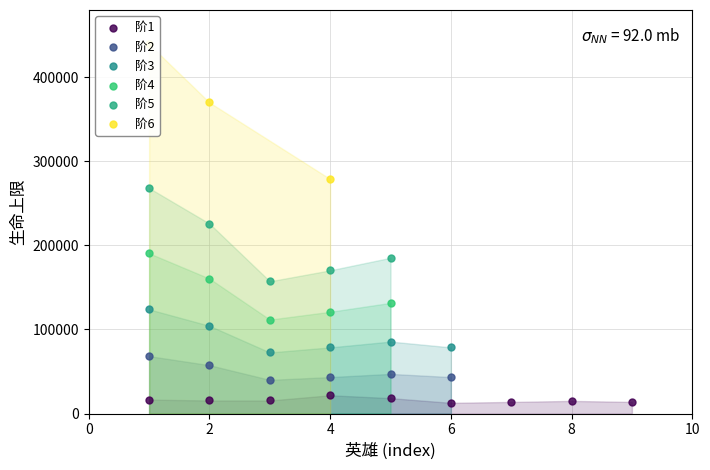

Which series has the largest total across all categories?

阶6